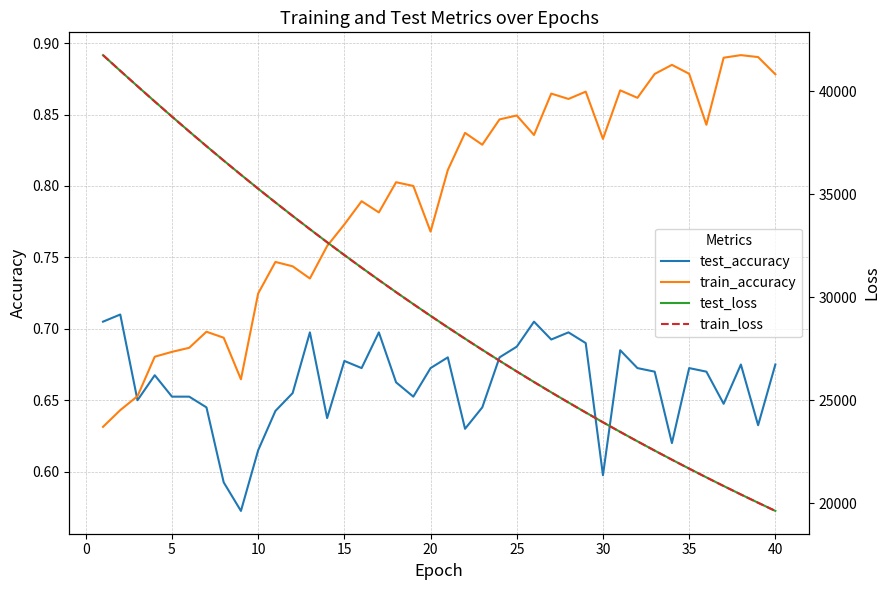

True or false: train_accuracy has a value of 0.5 at 35.

False